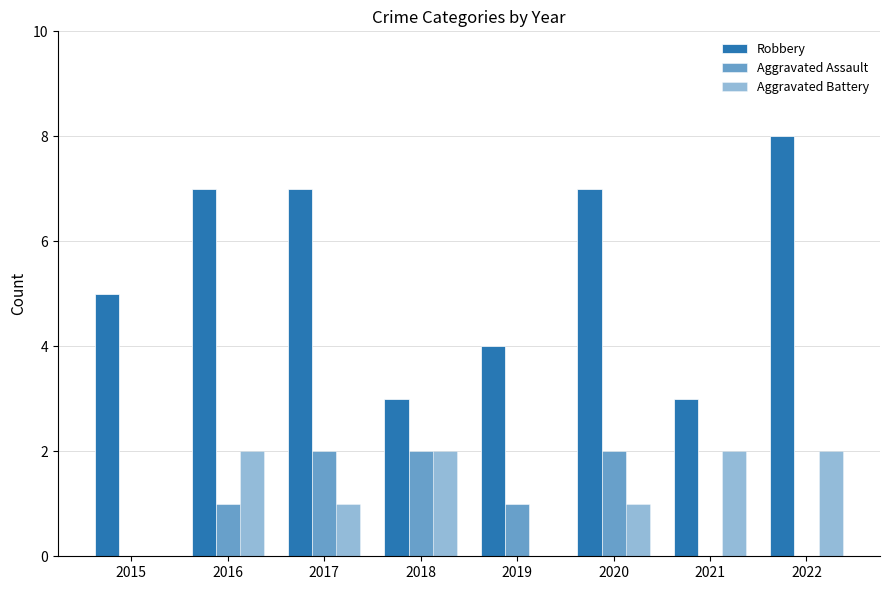

Read the Robbery value at 2021.

3